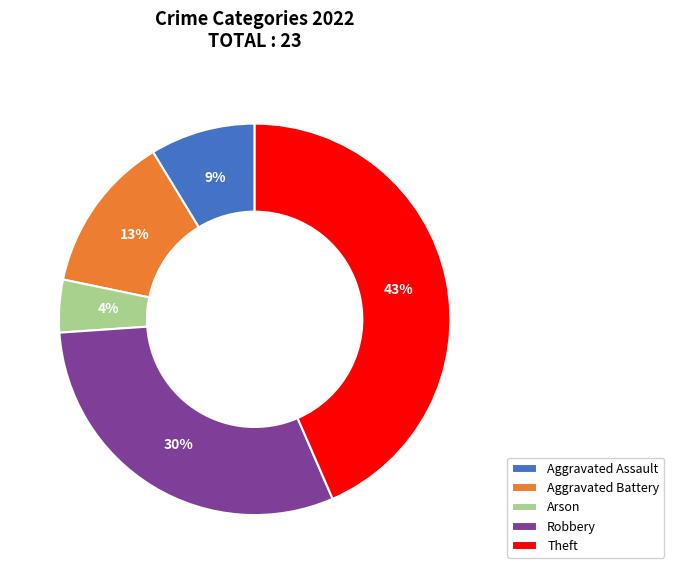

What is the smallest slice in the pie chart?

Arson